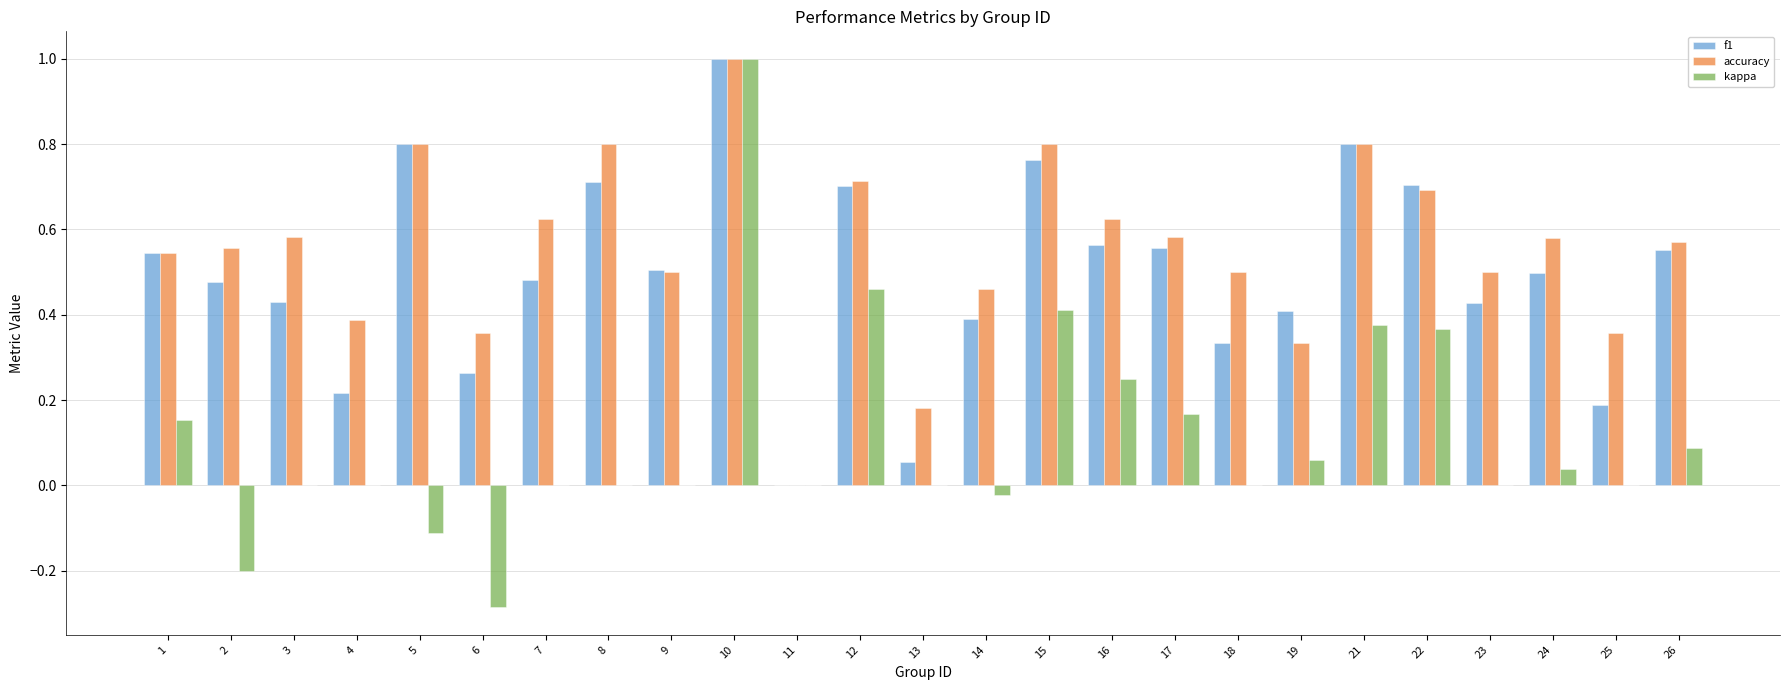

The accuracy series shows 0.5 at 9. True or false?

True